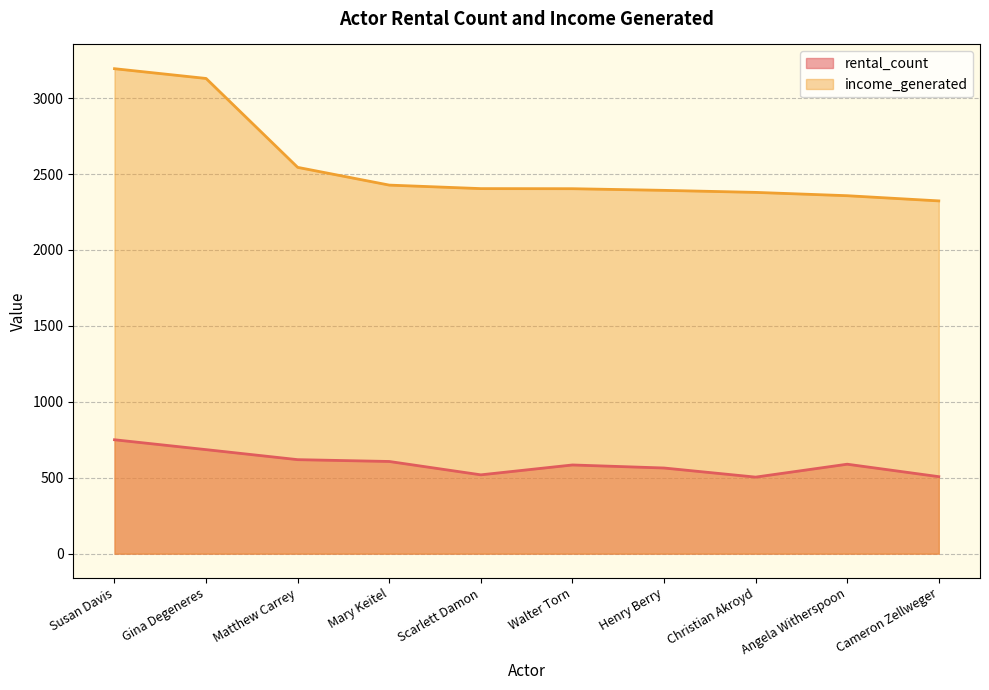

At how many categories does at least one series exceed 792?

10